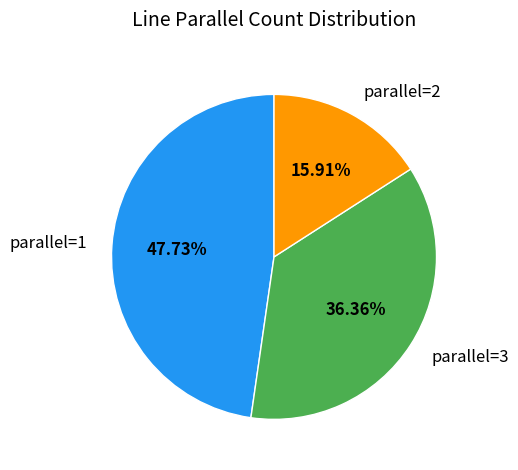

Combined, do parallel=2 and parallel=1 account for over 50%?

Yes